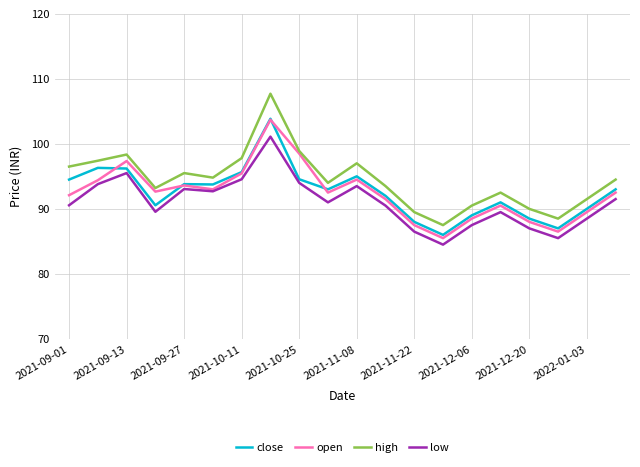

What is the minimum value shown in the chart?

84.5